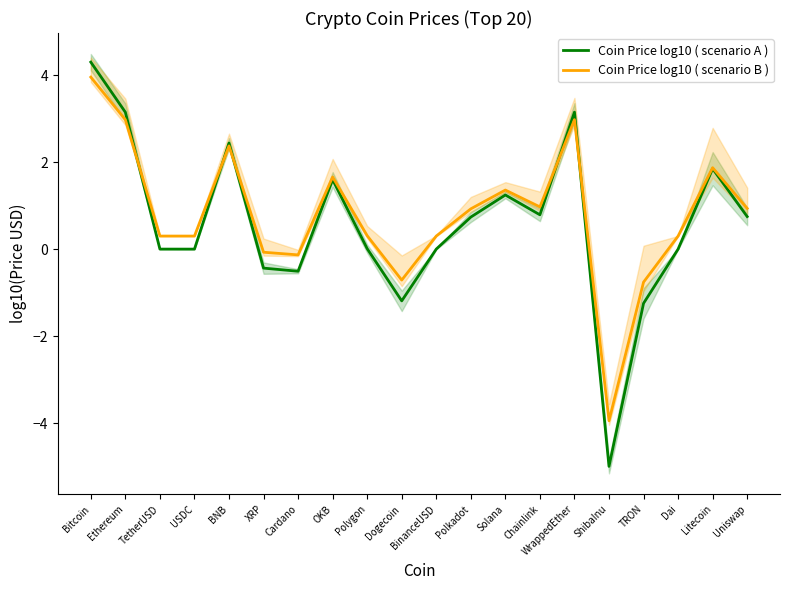

What is the difference between the Coin Price log10 ( scenario A ) values at Dogecoin and Dai?

1.2